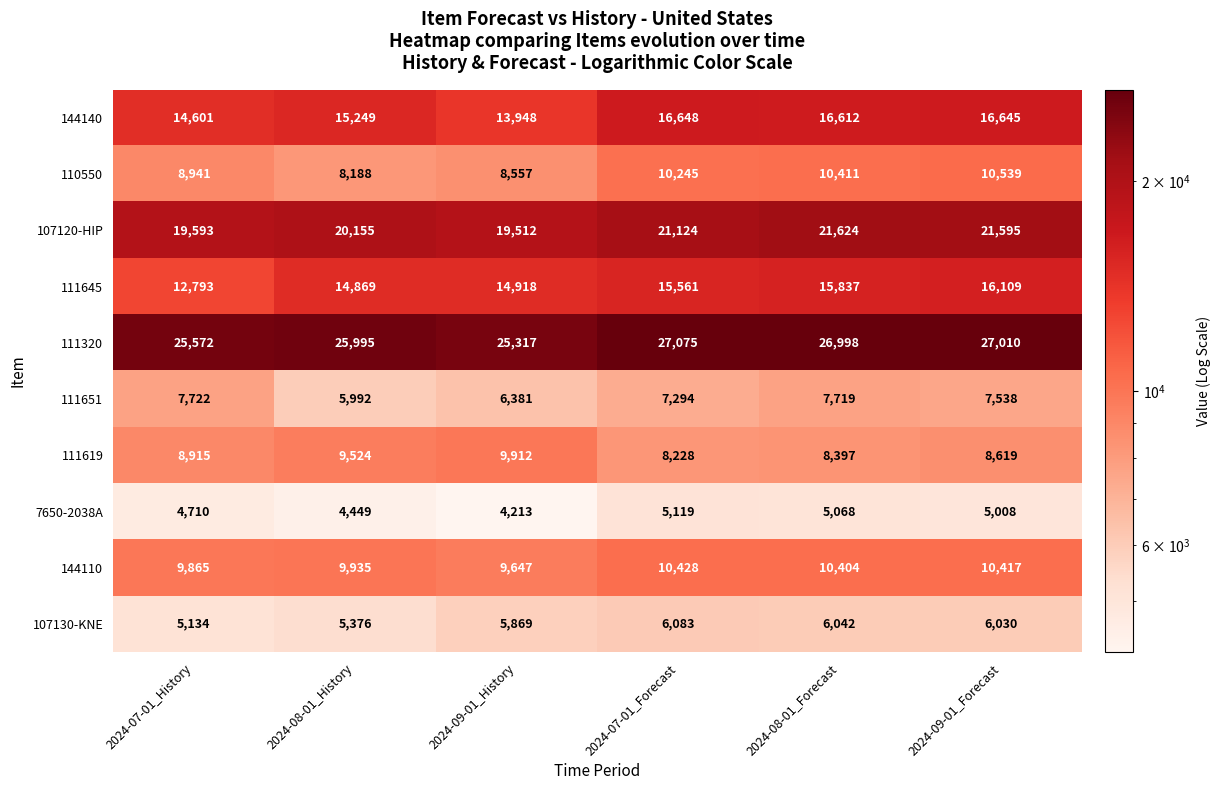

Which series has the largest total across all categories?

111320